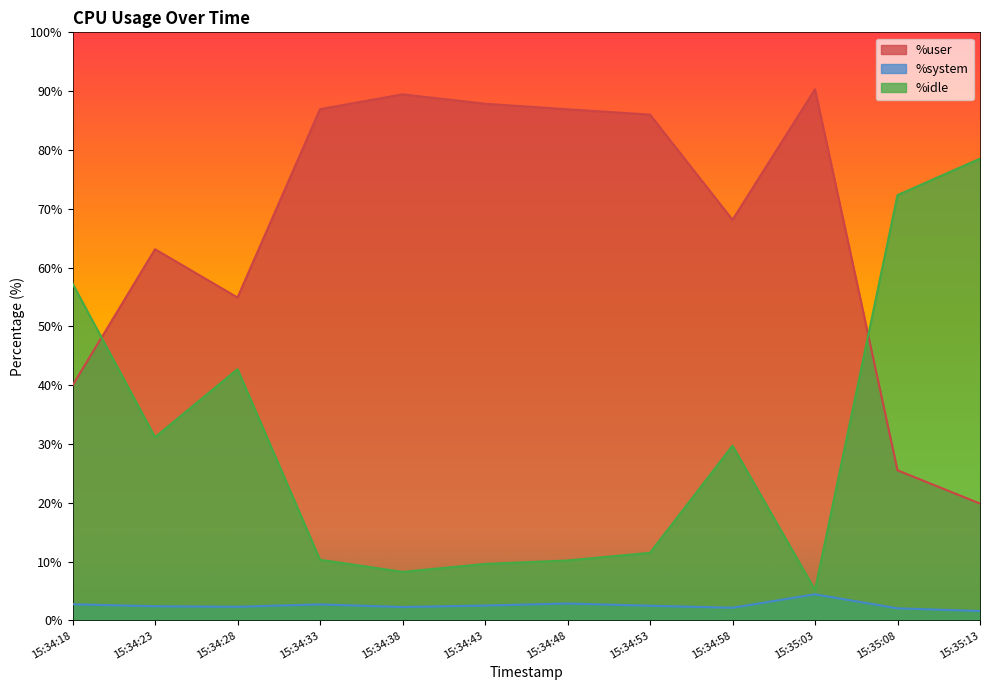

Does the chart display data point markers on the line(s)?

No